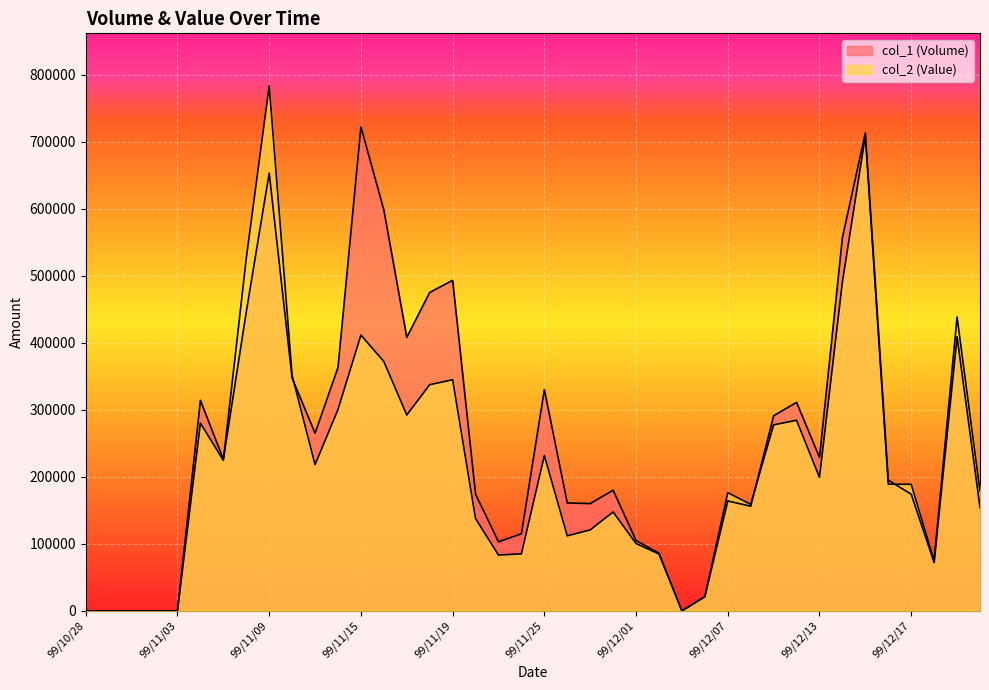

Does the chart display data point markers on the line(s)?

No